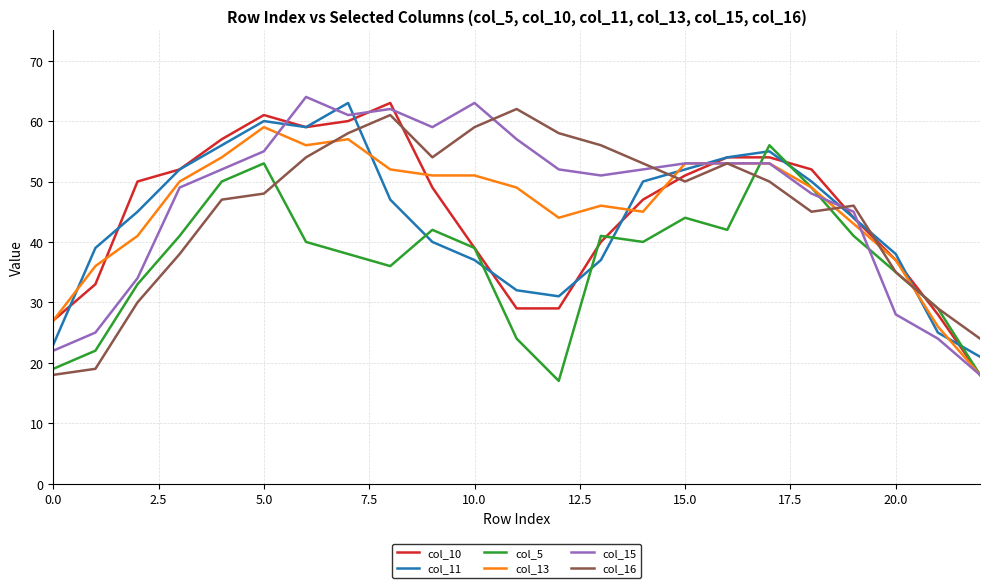

What is the greatest value displayed?

64